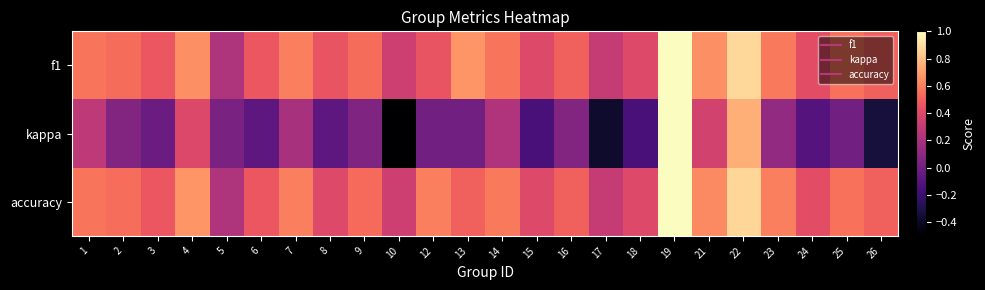

Reading right to left, extract all data points from this chart.

f1: 26=0.5	25=0.6	24=0.4	23=0.6	22=0.9	21=0.6	19=1.0	18=0.4	17=0.3	16=0.5	15=0.4	14=0.6	13=0.7	12=0.5	10=0.3	9=0.5	8=0.5	7=0.6	6=0.5	5=0.2	4=0.7	3=0.5	2=0.5	1=0.6
kappa: 26=-0.3	25=0.0	24=-0.1	23=0.1	22=0.8	21=0.4	19=1.0	18=-0.2	17=-0.4	16=0.1	15=-0.2	14=0.2	13=0.0	12=0.0	10=-0.5	9=0.1	8=-0.1	7=0.2	6=-0.1	5=0.0	4=0.4	3=-0.0	2=0.1	1=0.3
accuracy: 26=0.5	25=0.6	24=0.4	23=0.6	22=0.9	21=0.6	19=1.0	18=0.4	17=0.3	16=0.5	15=0.4	14=0.6	13=0.5	12=0.6	10=0.3	9=0.5	8=0.4	7=0.6	6=0.5	5=0.2	4=0.7	3=0.5	2=0.5	1=0.6